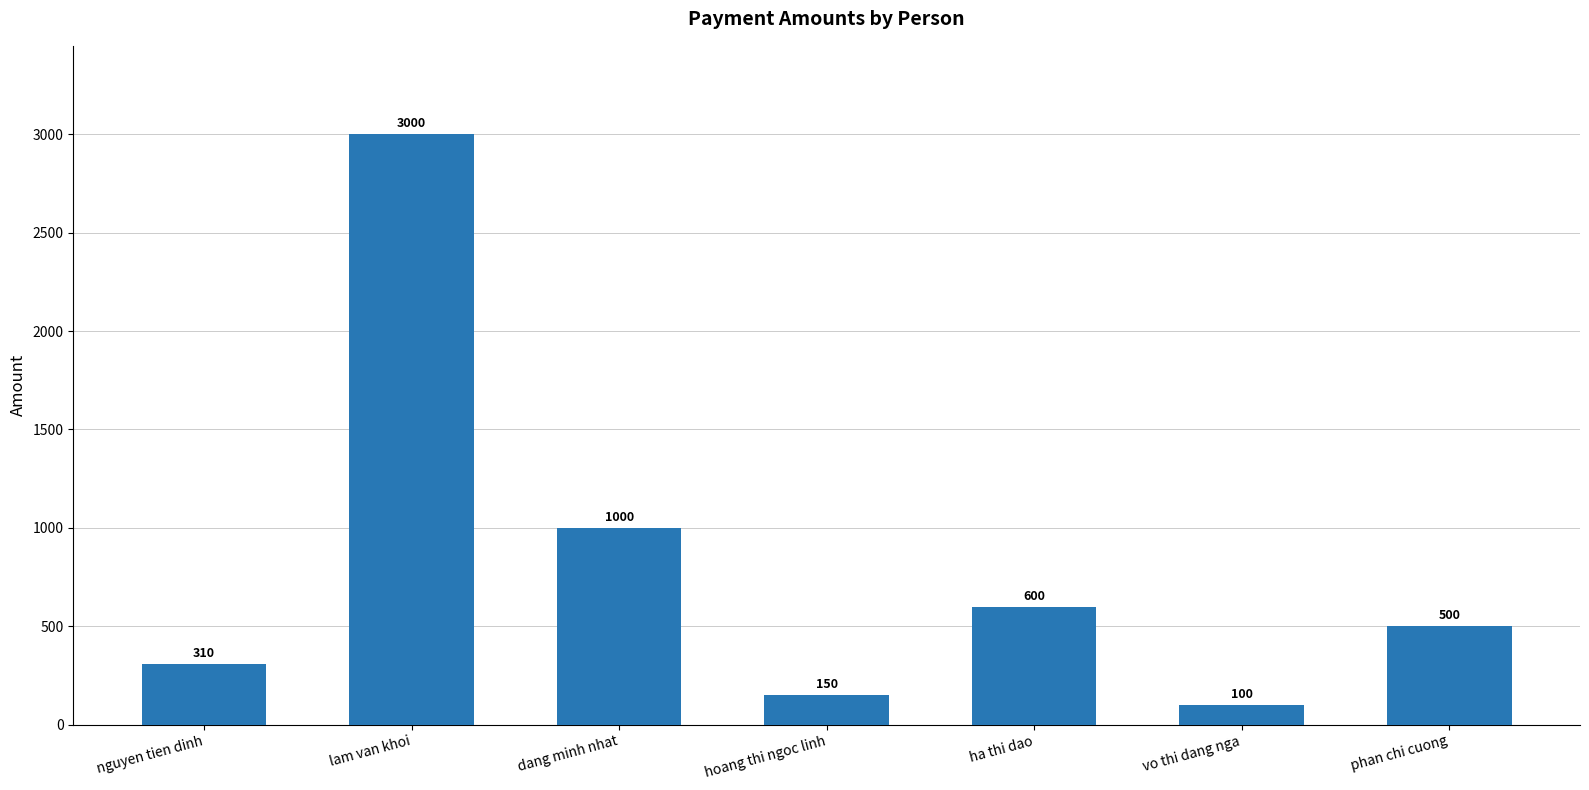

What position from the right is vo thi dang nga?

2